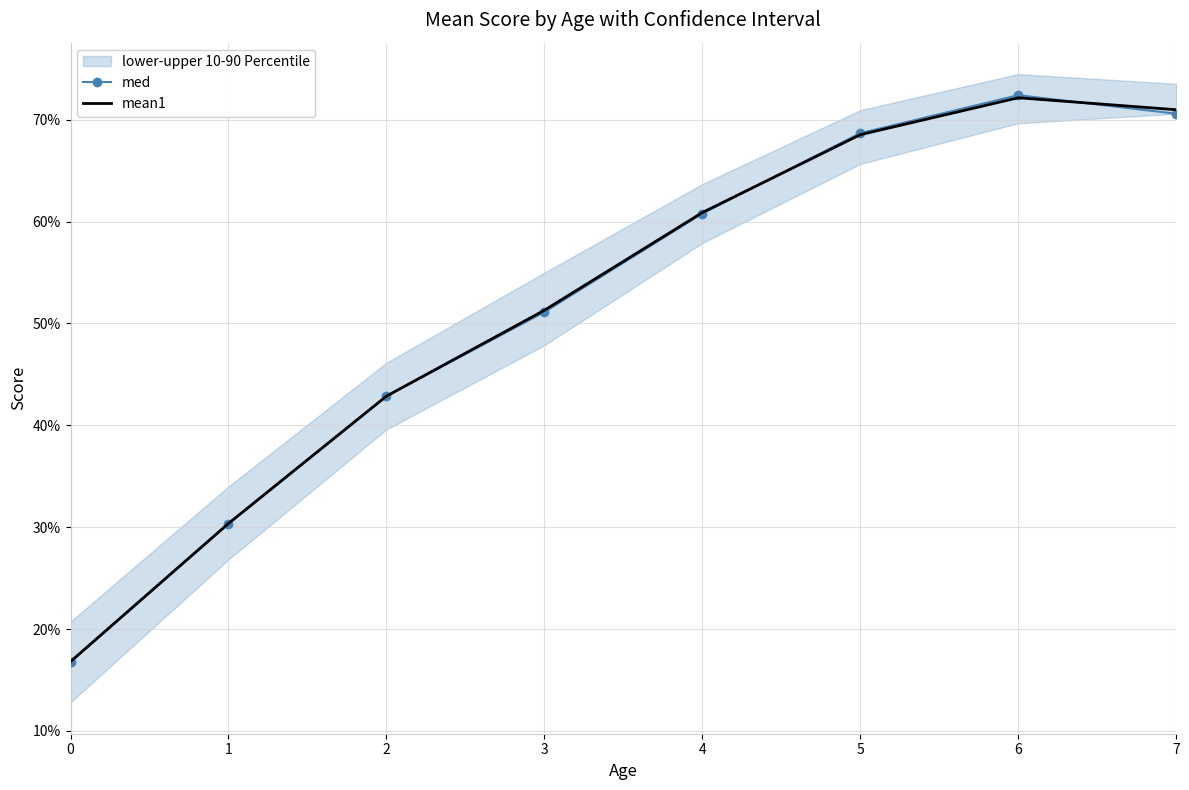

Rank the series by their maximum value, from highest to lowest.

med, mean1